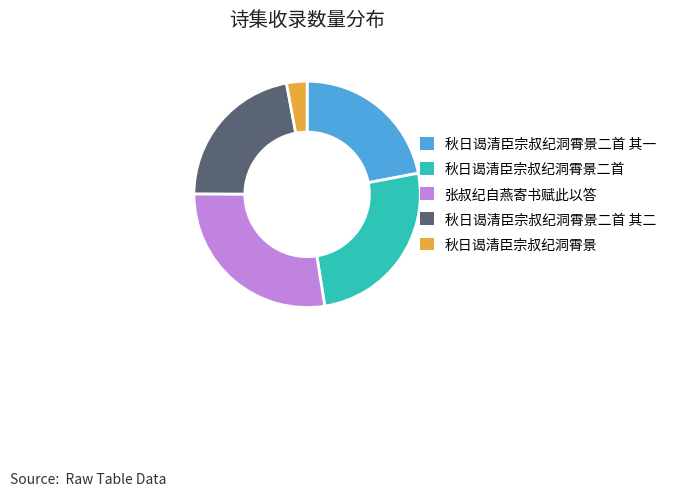

Does 秋日谒清臣宗叔纪洞霄景二首 其一 account for over 50% of the chart?

No